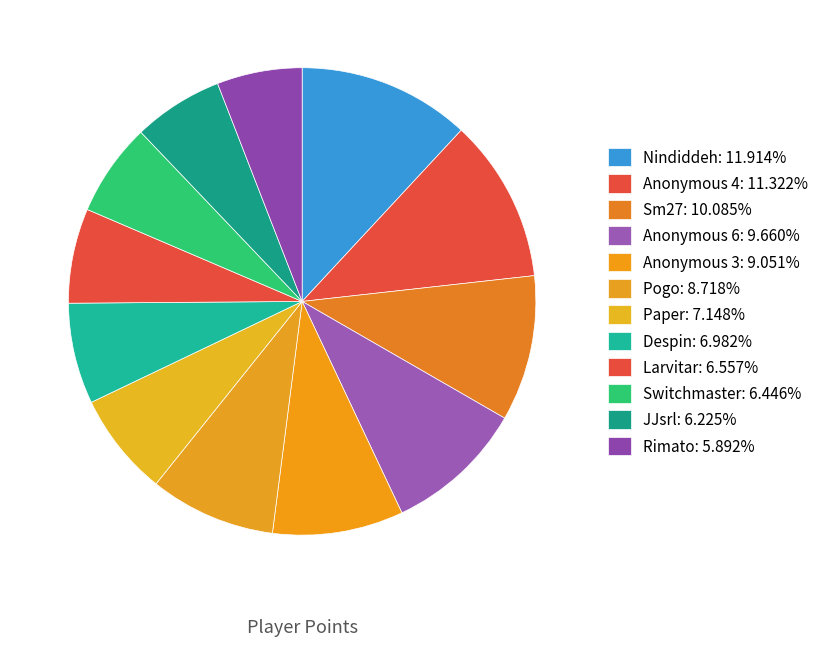

To the nearest percent, what is the average slice percentage?

8%